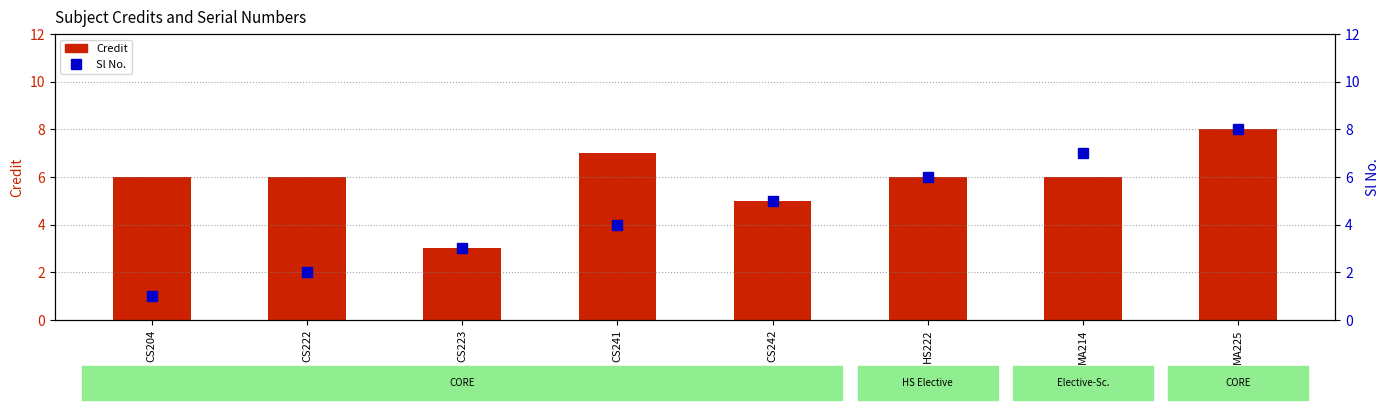

List the labels in order of Sl No. value, largest first.

MA225, MA214, HS222, CS242, CS241, CS223, CS222, CS204